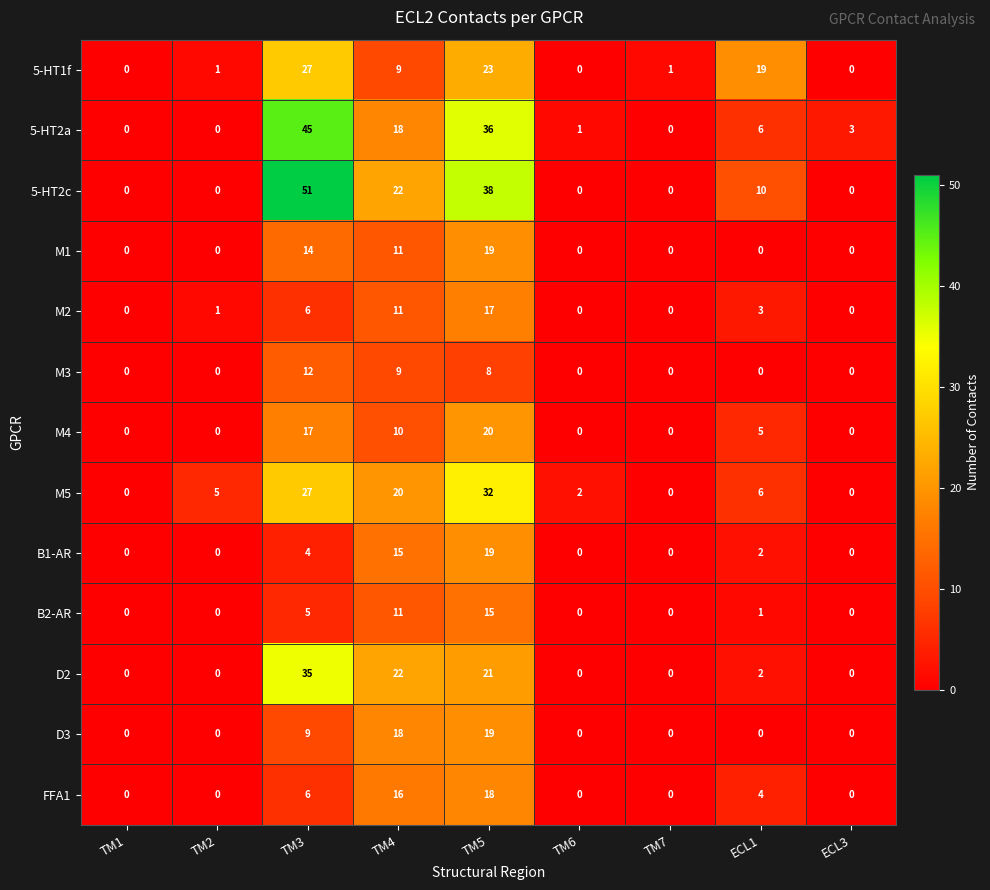

Which category has the highest value in the M3 series?

TM3